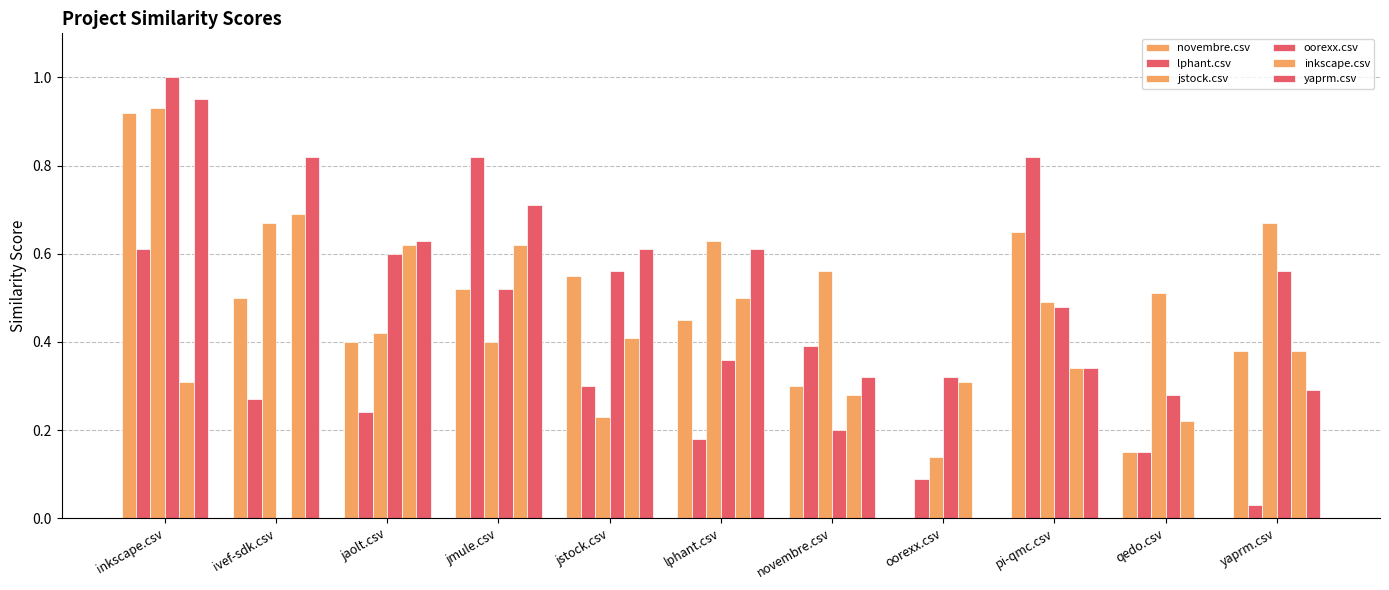

Where is novembre.csv nearest to the value 0?

oorexx.csv